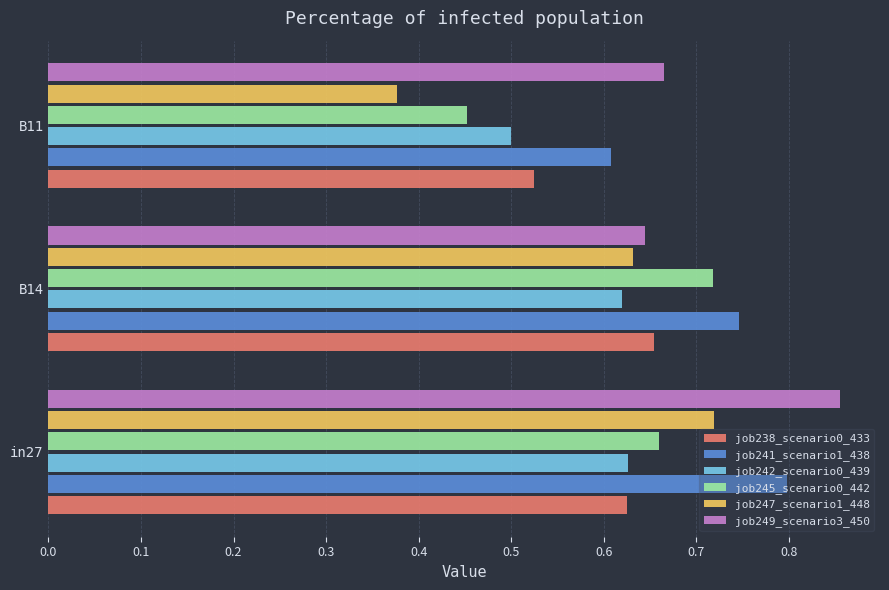

At which label does job245_scenario0_442 reach its peak?

B14